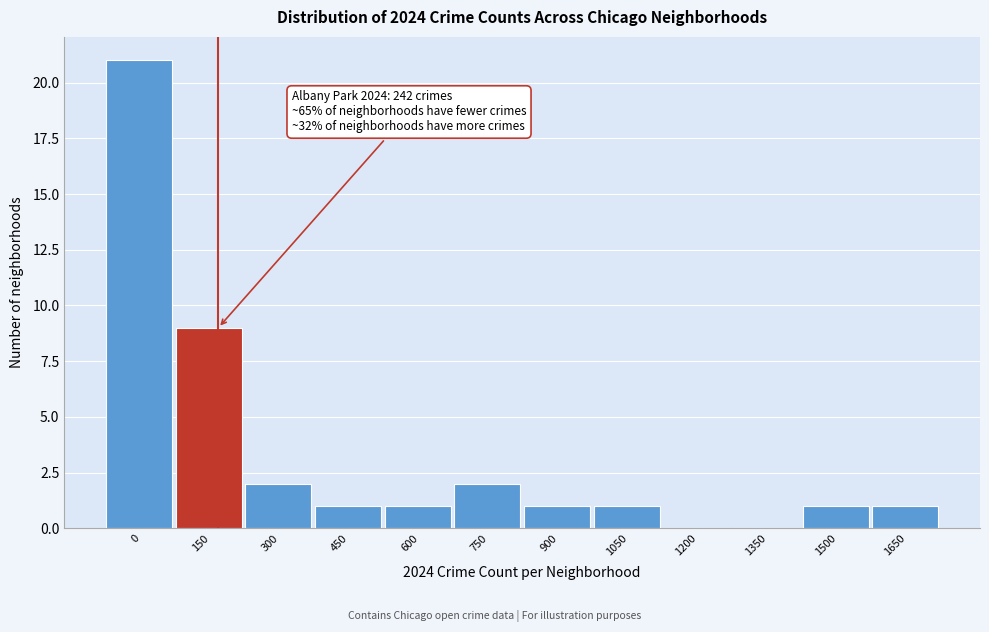

Reading left to right, extract all data points from this chart.

0=21	150=9	300=2	450=1	600=1	750=2	900=1	1050=1	1200=0	1350=0	1500=1	1650=1